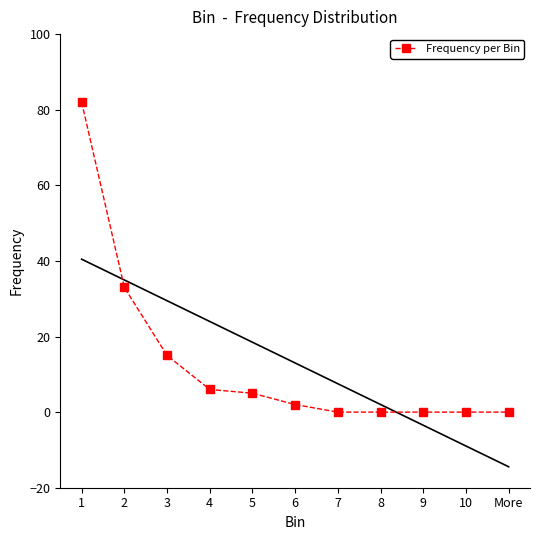

Which has a higher value, 5 or 4?

4